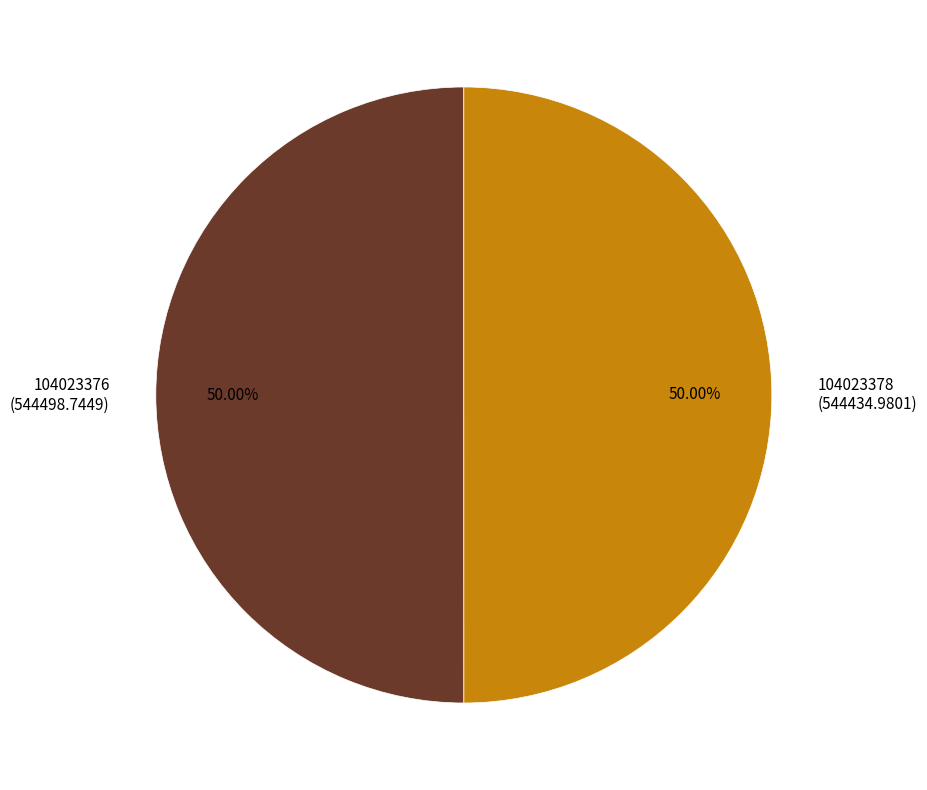

What portion of the pie excludes 104023376?

50.0%